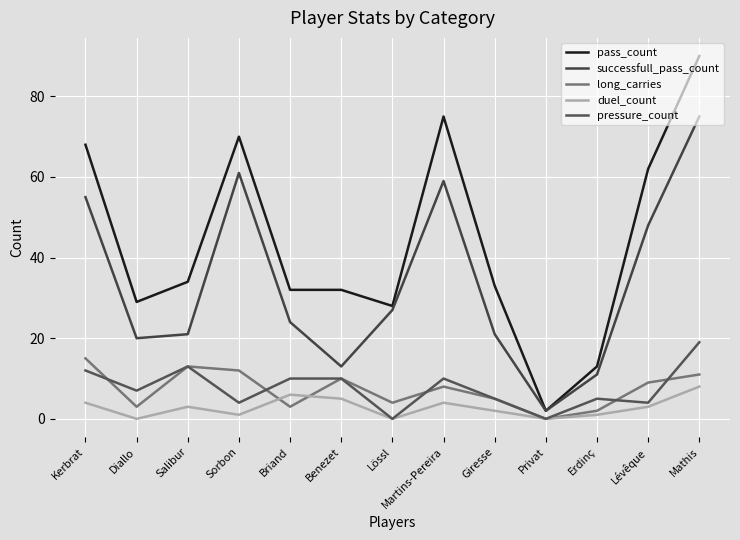

Between Diallo and Erdinç, which series saw the biggest shift?

pass_count